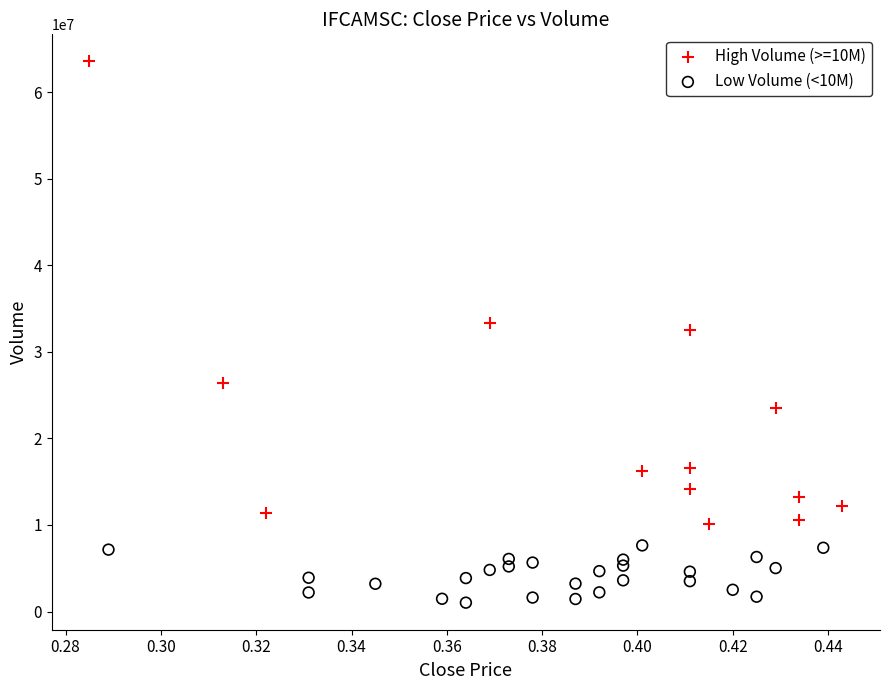

Which series contains the highest Y value?

High Volume (>=10M)